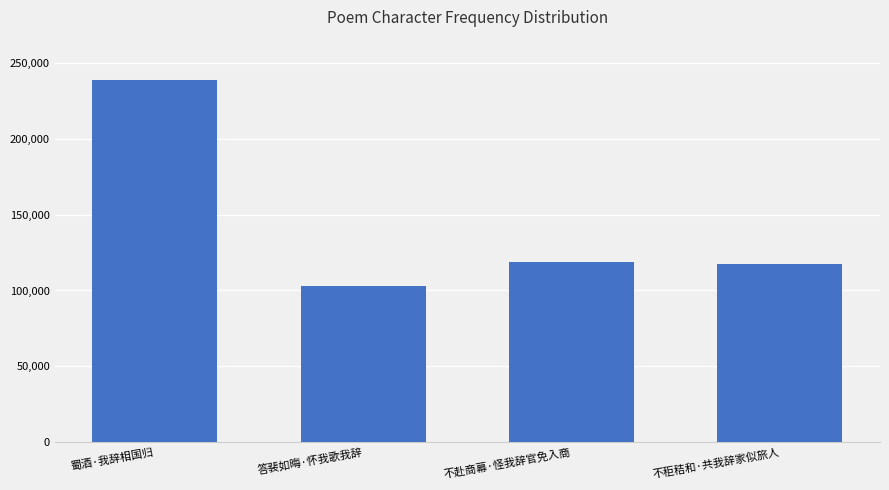

Reading left to right, what are all the values shown in this chart?

238646	102972	118594	117185